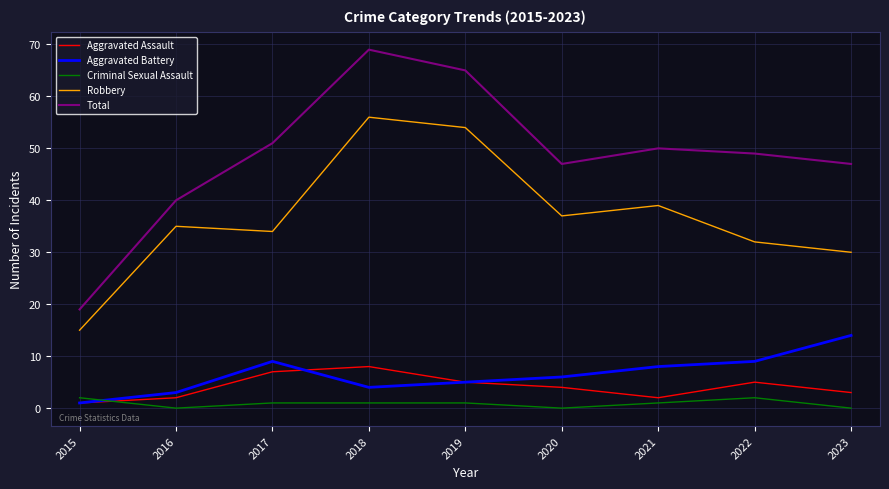

The Aggravated Assault series shows 7 at 2017. True or false?

True